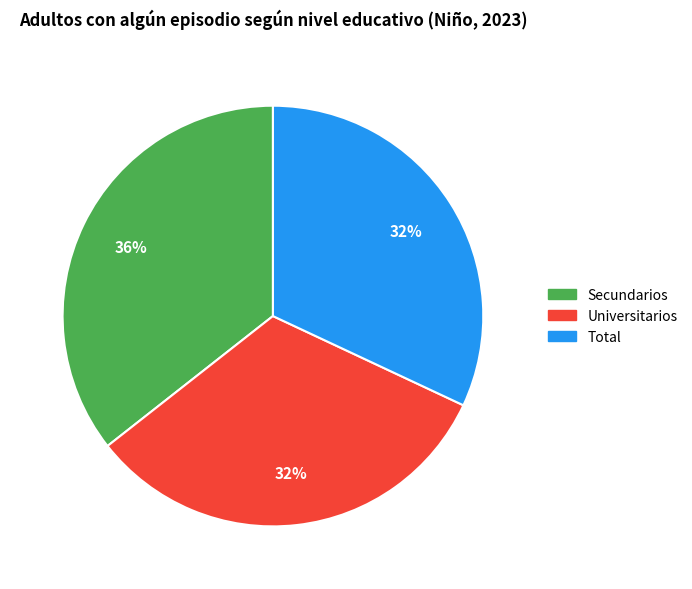

Combined, do Universitarios and Secundarios account for over 50%?

Yes